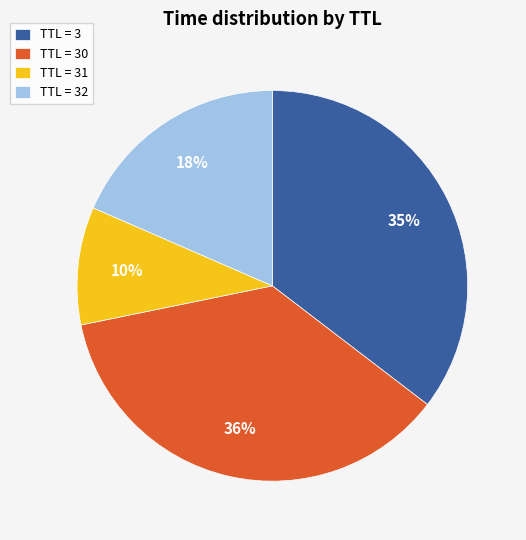

To the nearest percent, what is the average slice percentage?

25%